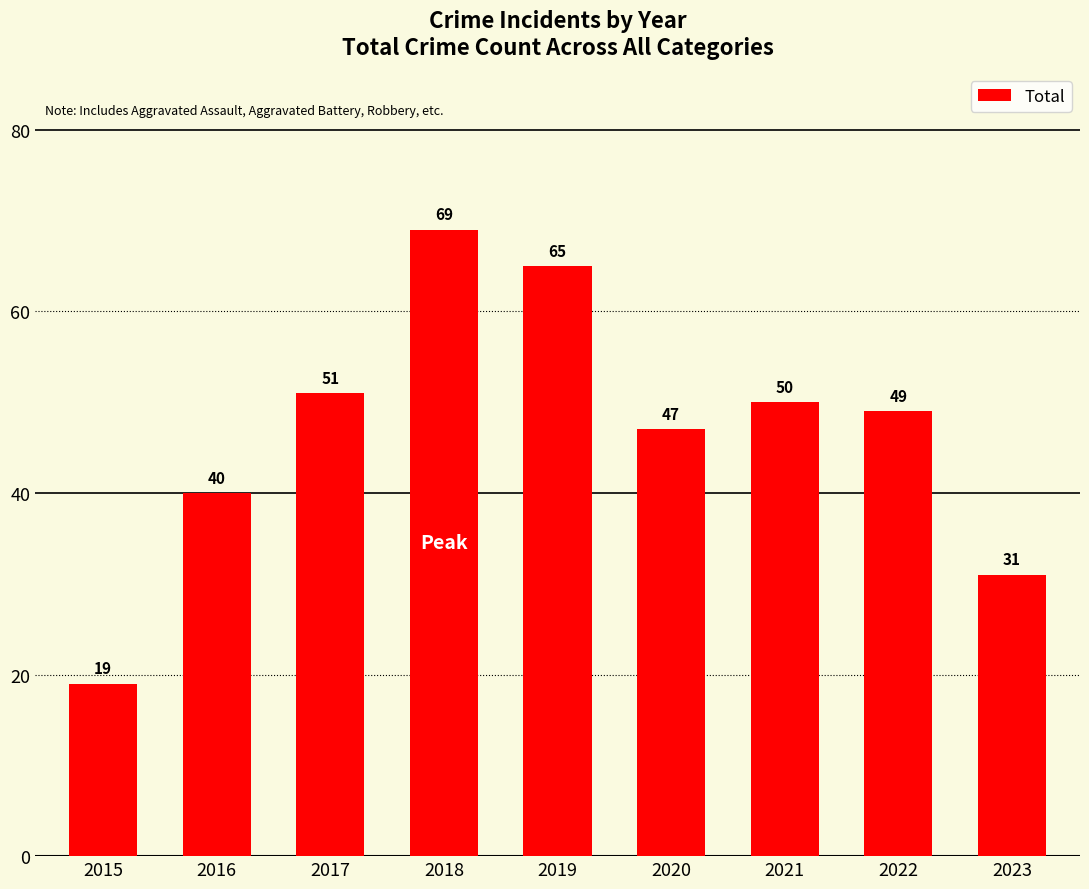

Are the bars horizontal?

No